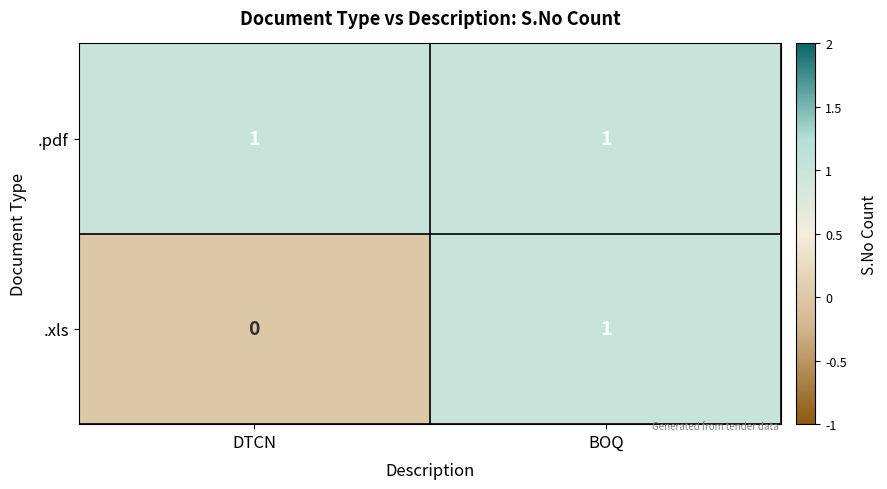

The value of .xls at DTCN is 0. True or false?

True